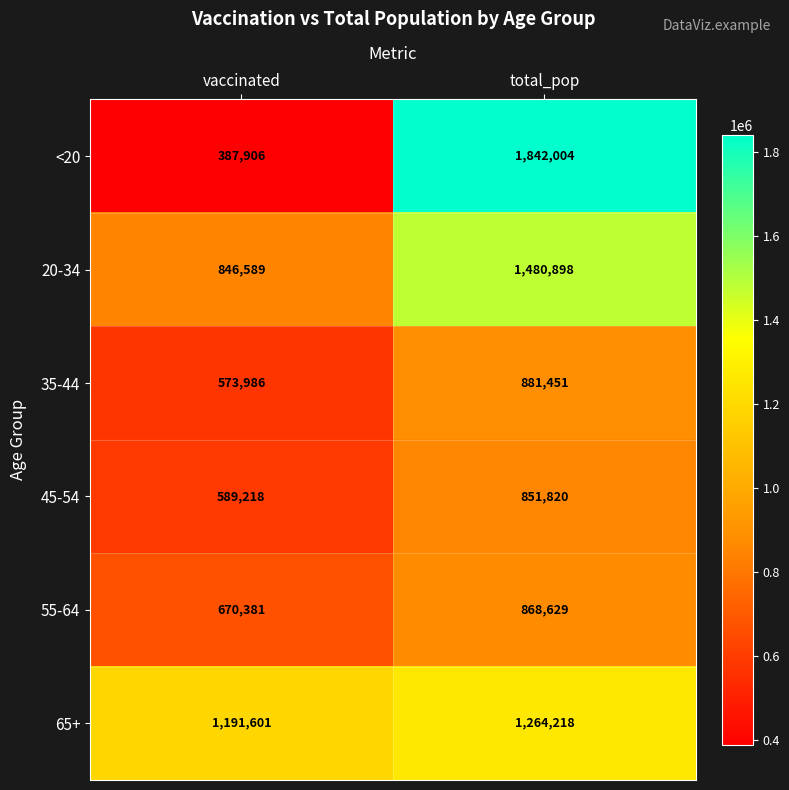

Which series has the largest range (max minus min)?

<20